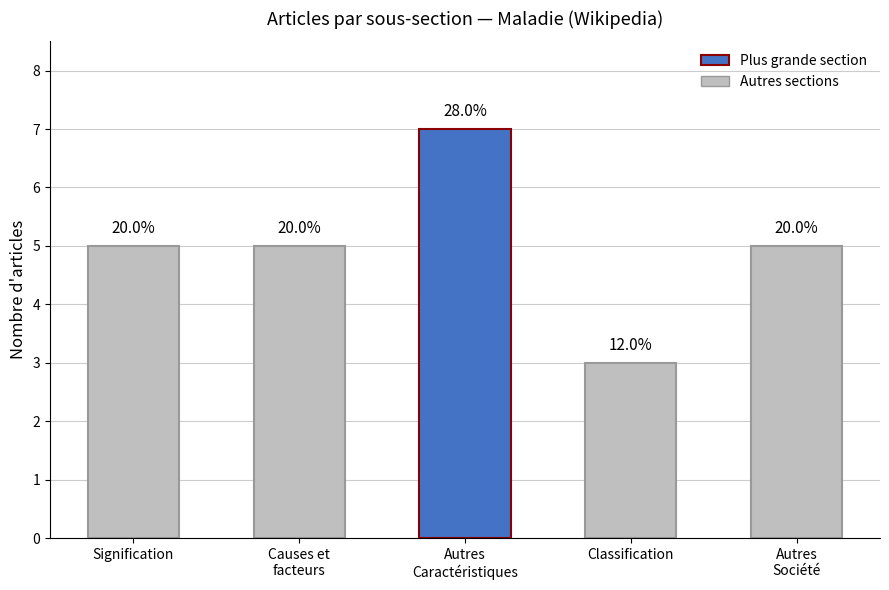

What is the ratio of the value at Signification to the value at Autres
Caractéristiques?

0.7